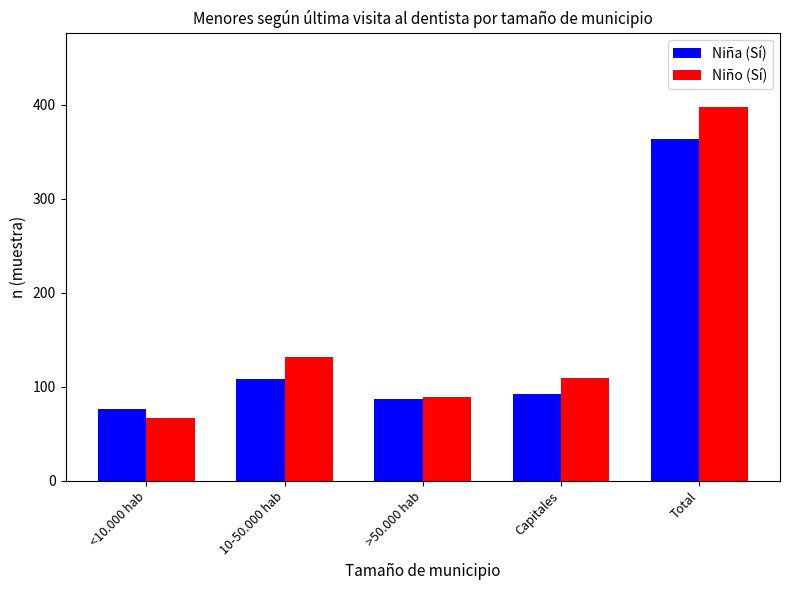

How many bars are there in each group?

2